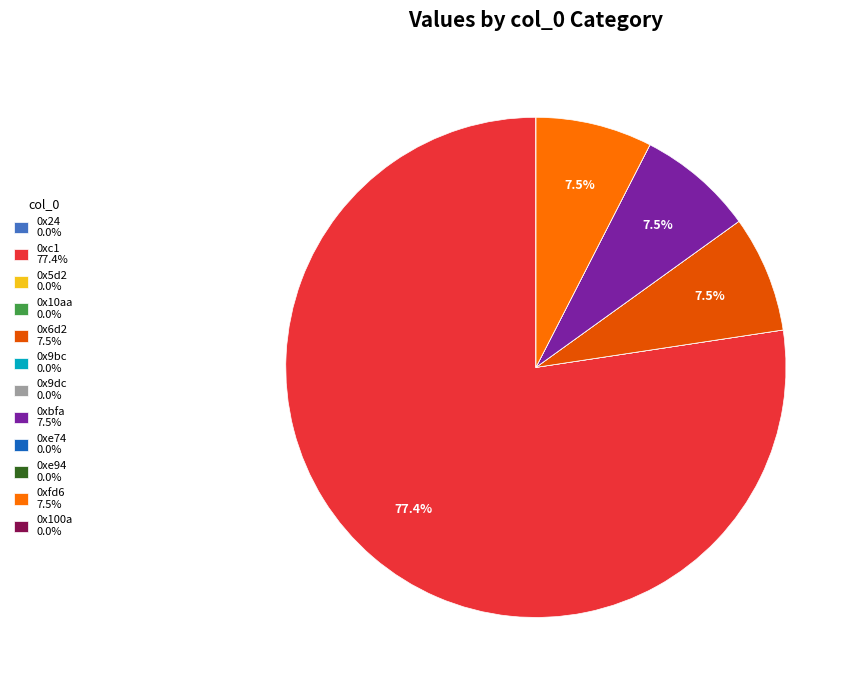

Which slice is the largest?

0xc1